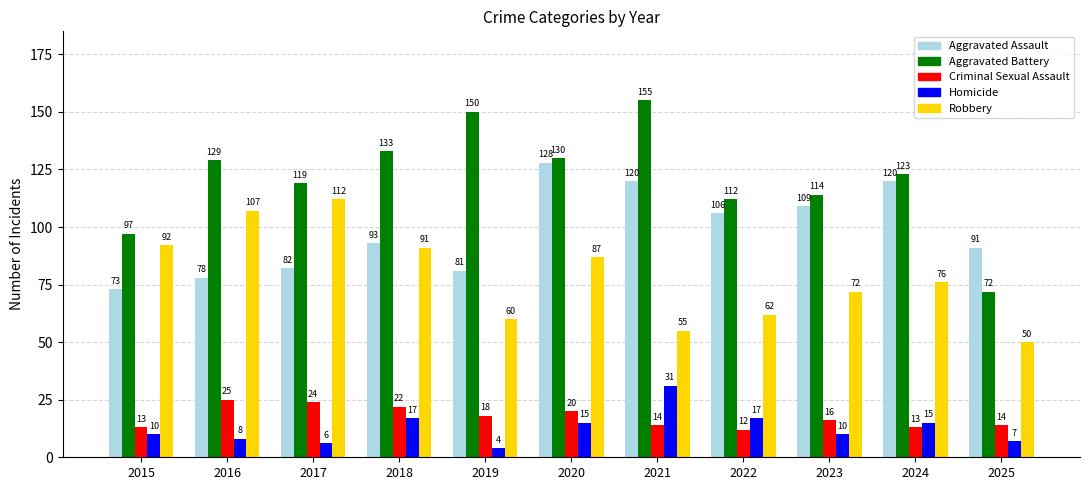

What is the maximum value shown in the chart?

155